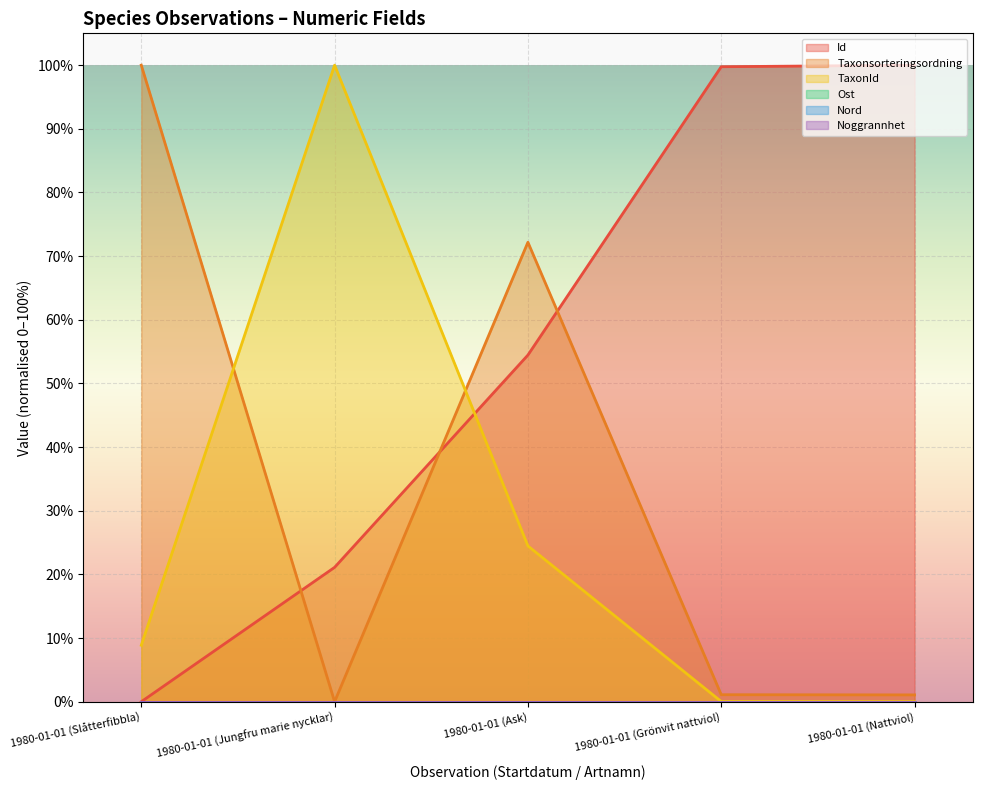

True or false: TaxonId has more than 2 points higher than both neighbors.

False